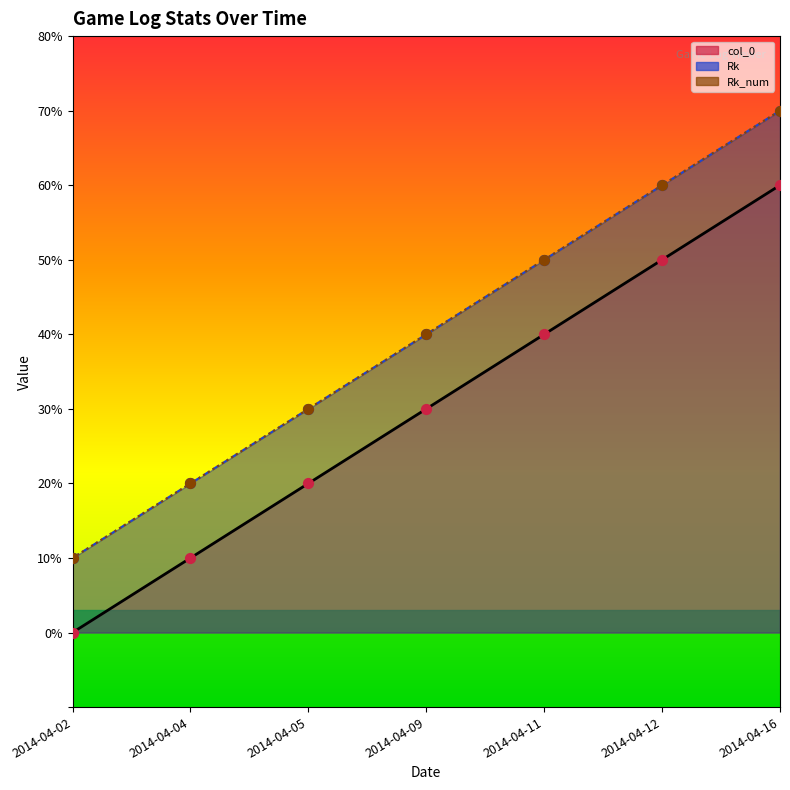

Which series contains the highest Y value?

Rk